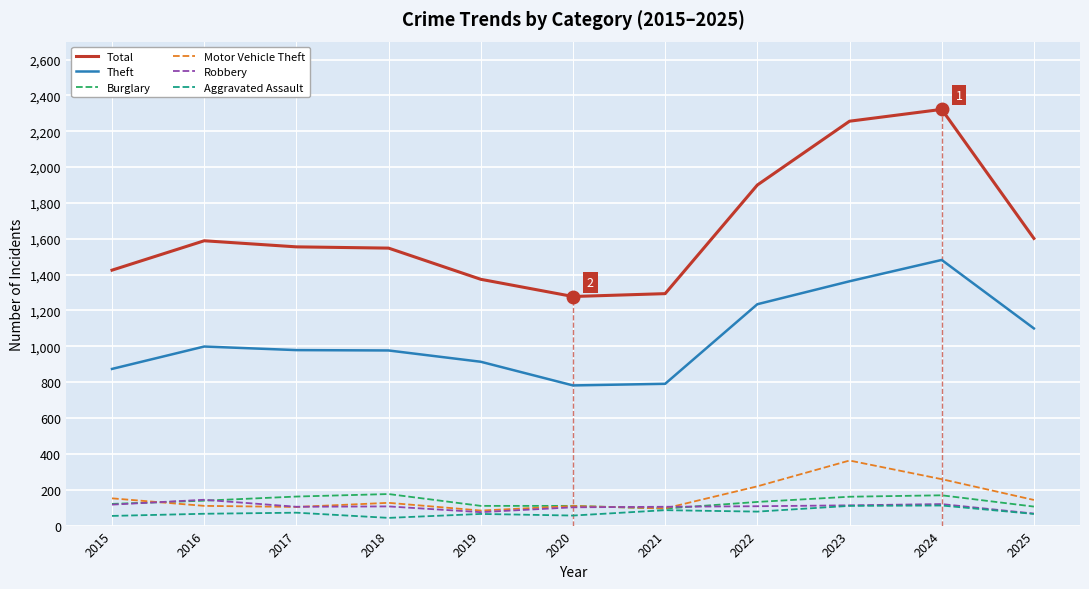

At which label is Motor Vehicle Theft closest to 223?

2022